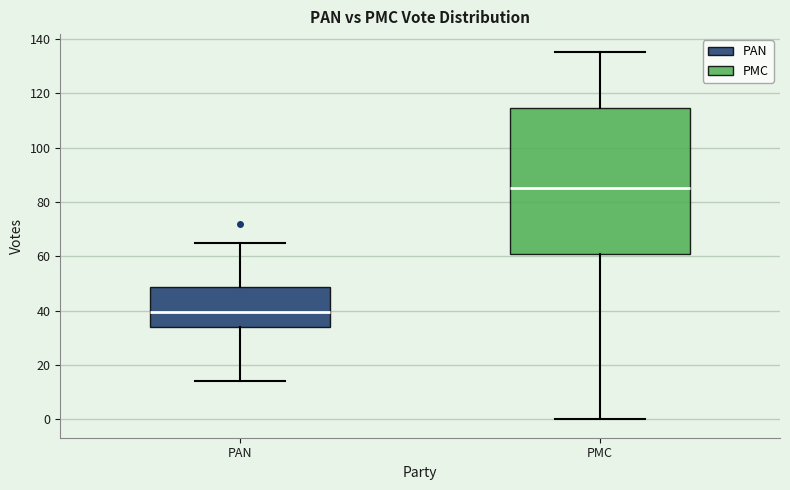

Where does the median line of the box for PMC sit on the y-axis? The values are not printed on the chart, so give them approximately, as read against the axis.

86